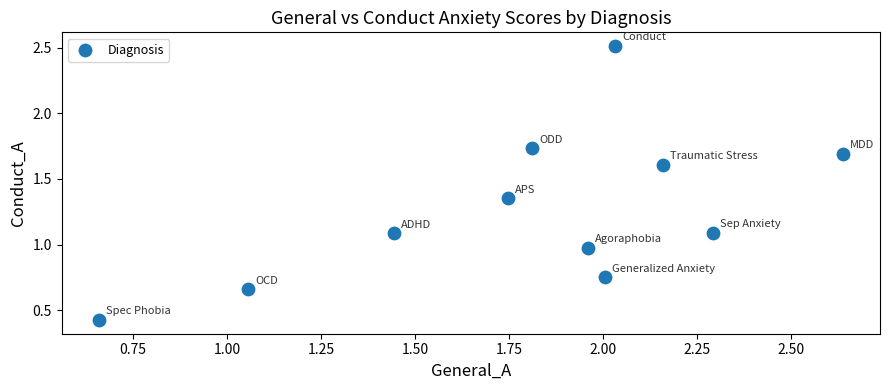

What is the average Y value?

1.3